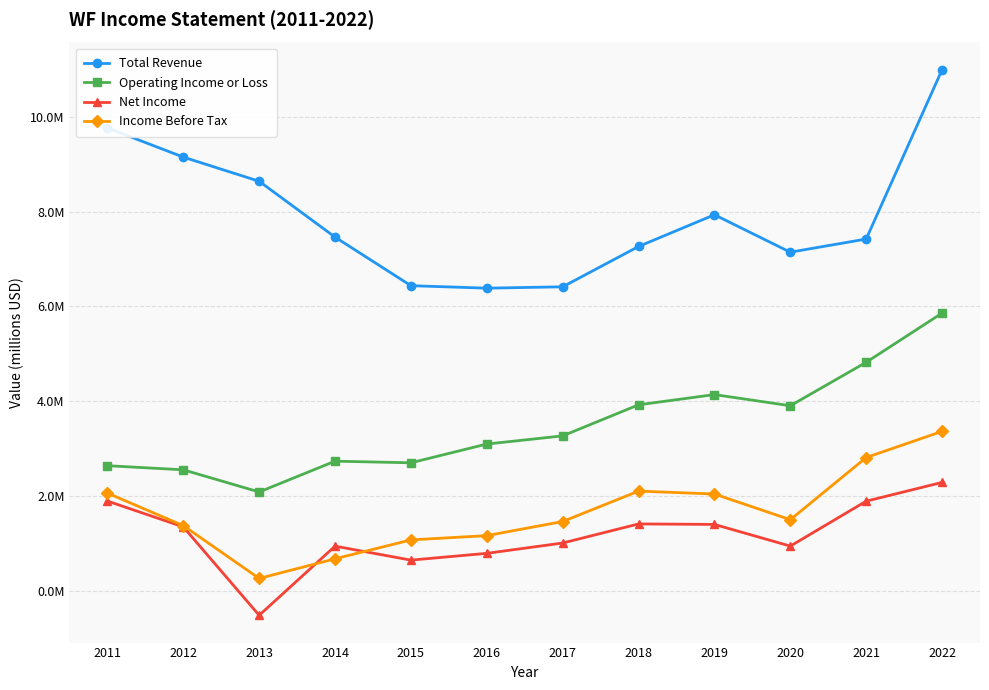

What are all the series names shown in the legend?

Total Revenue, Operating Income or Loss, Net Income, Income Before Tax